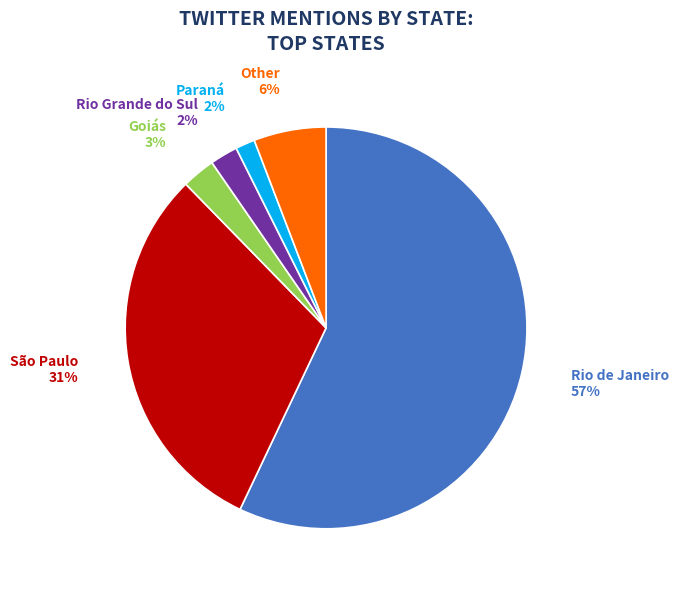

To the nearest percent, what is the average slice percentage?

17%